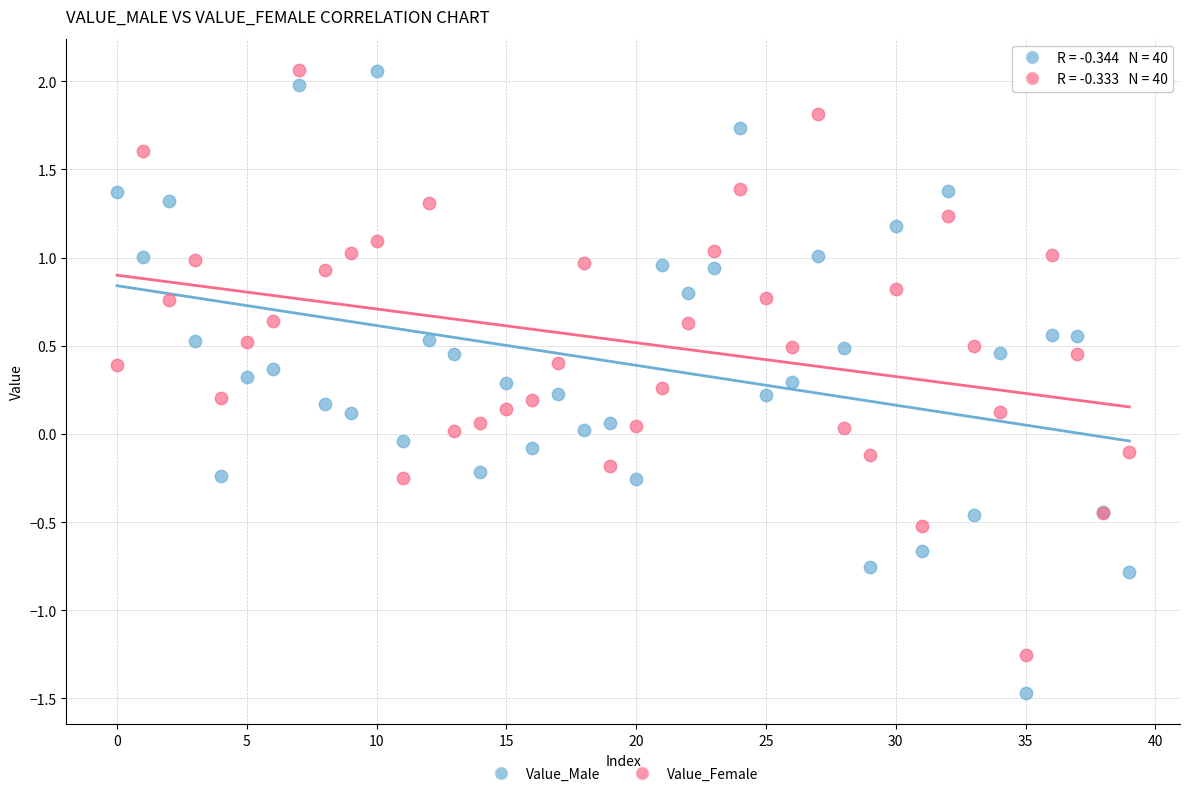

Which series has the widest spread of Y values?

Value_Male